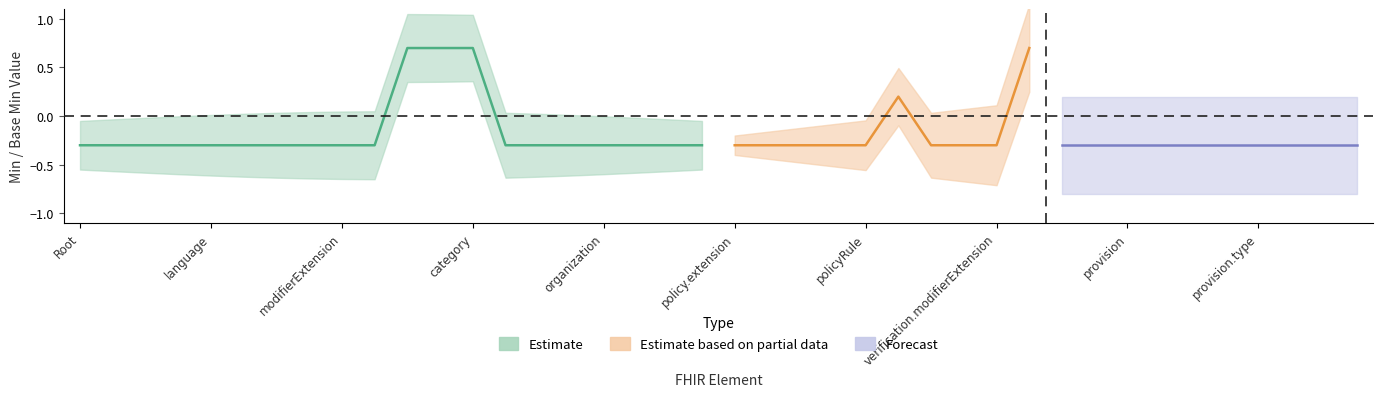

Reading left to right, what are all the values shown in this chart?

min: min=0	base_min=0	2=0	3=0	4=0	5=0	6=0	7=0	8=0	9=0	10=1	11=1	12=1	13=0	14=0	15=0	16=0	17=0	18=0	19=0	20=0	21=0	22=0	23=0	24=0	25=1	26=0	27=0	28=0	29=1	30=0	31=0	32=0	33=0	34=0	35=0	36=0	37=0	38=0	39=0
base_min: min=0	base_min=0	2=0	3=0	4=0	5=0	6=0	7=0	8=0	9=0	10=1	11=1	12=1	13=0	14=0	15=0	16=0	17=0	18=0	19=0	20=0	21=0	22=0	23=0	24=0	25=0	26=0	27=0	28=0	29=1	30=0	31=0	32=0	33=0	34=0	35=0	36=0	37=0	38=0	39=0